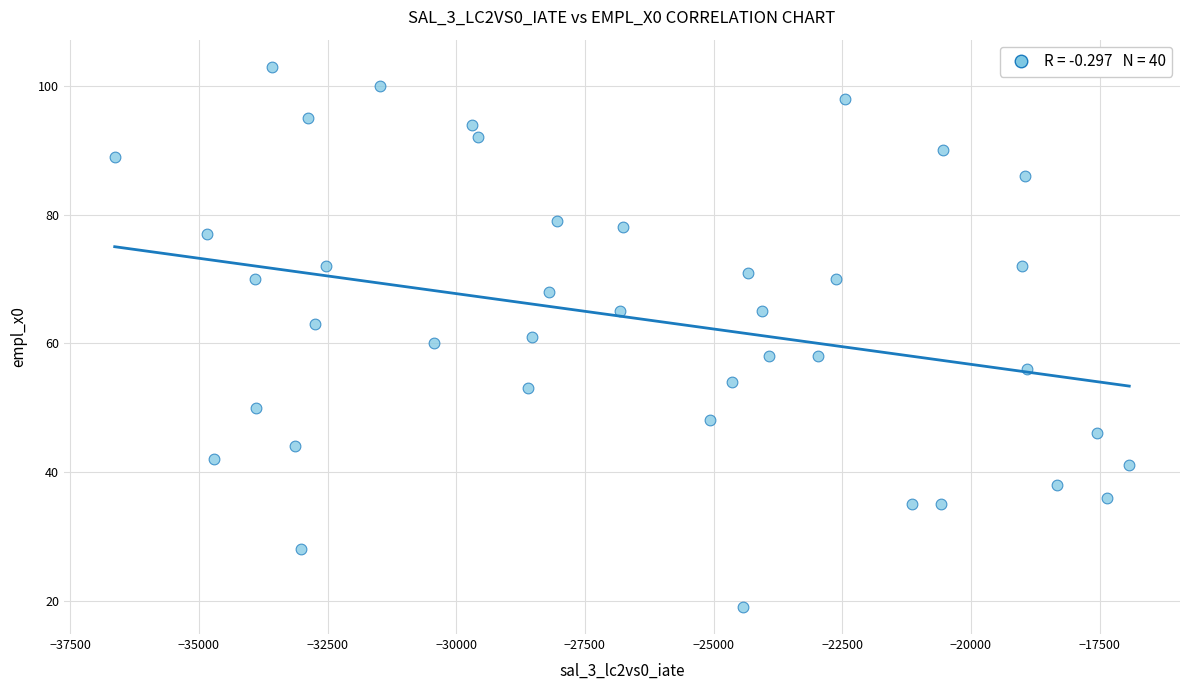

What is the range of Y values (max minus min)?

84